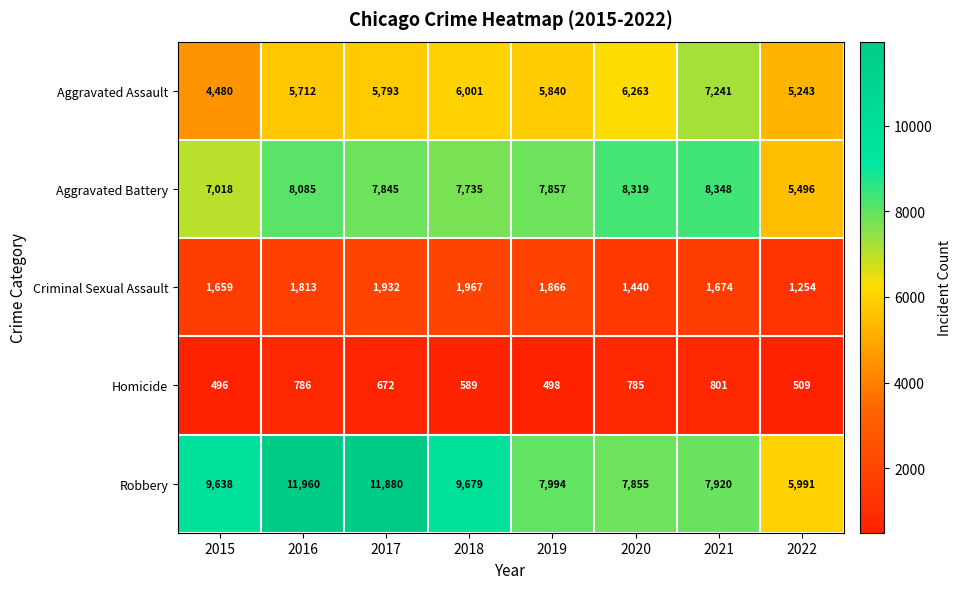

What is the difference between the maximum and minimum values in the Homicide series?

305